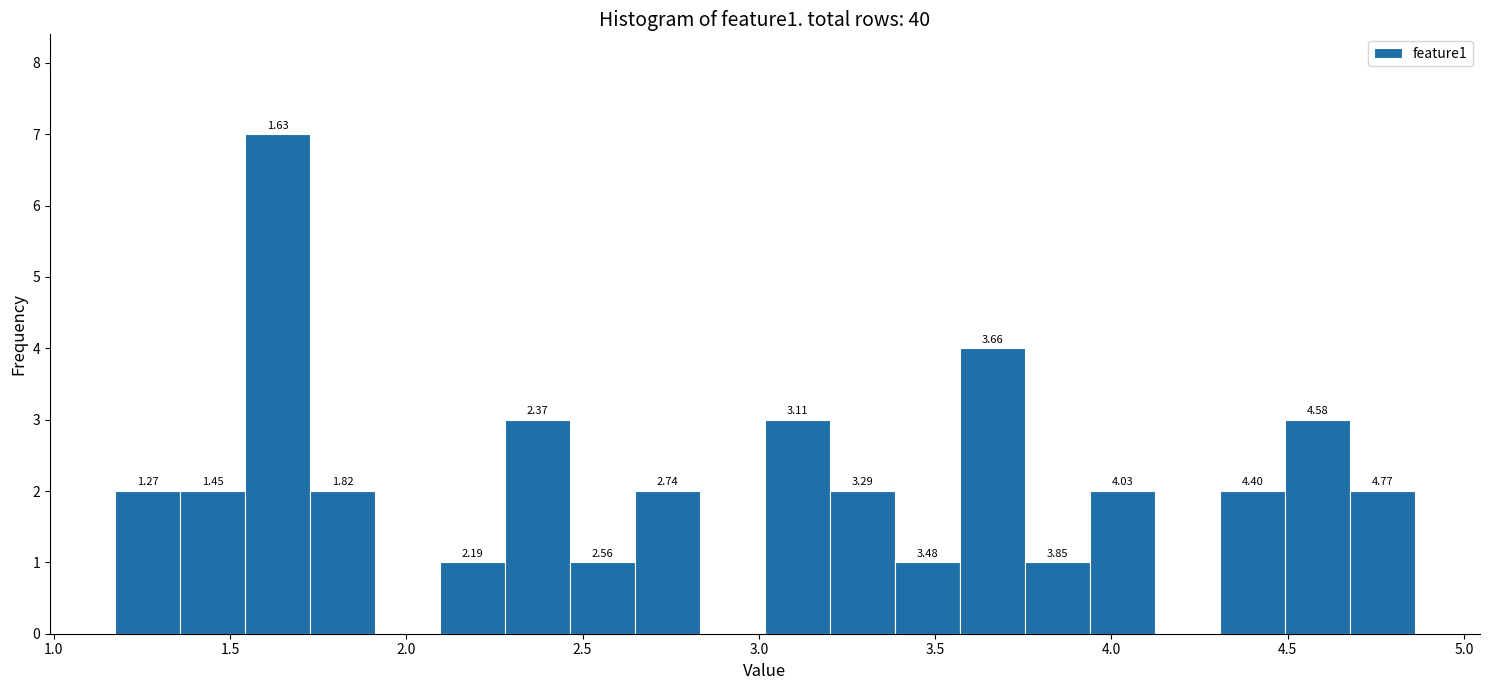

Around what value on the x-axis is the tallest bar? Give the approximate position of its centre, as read against the axis.

1.65